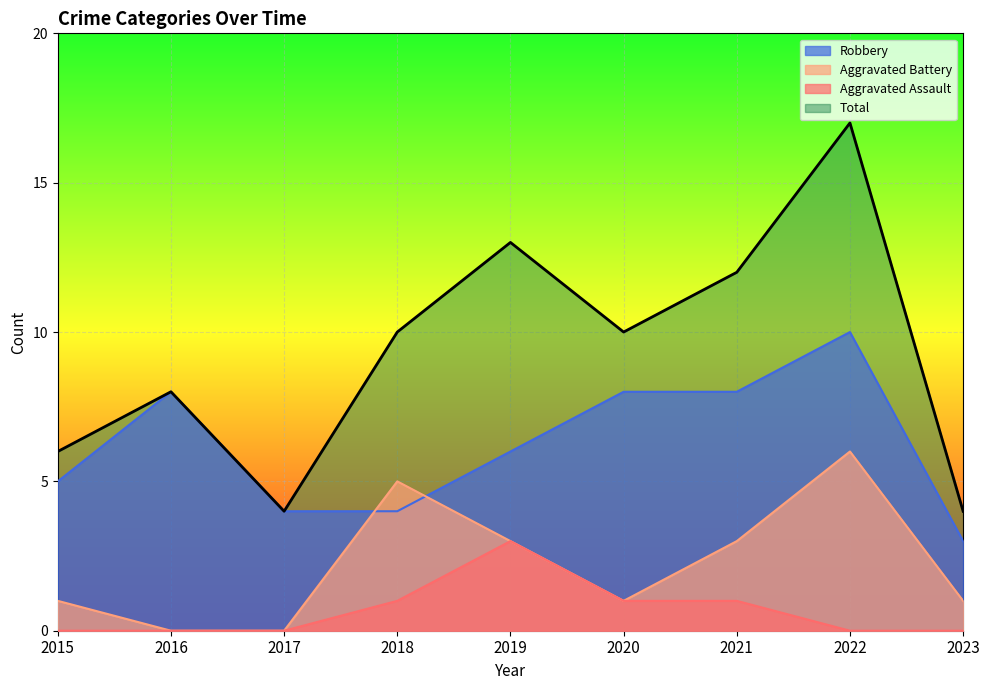

Rank the series at 2019 from highest to lowest value.

Total, Robbery, Aggravated Assault, Aggravated Battery